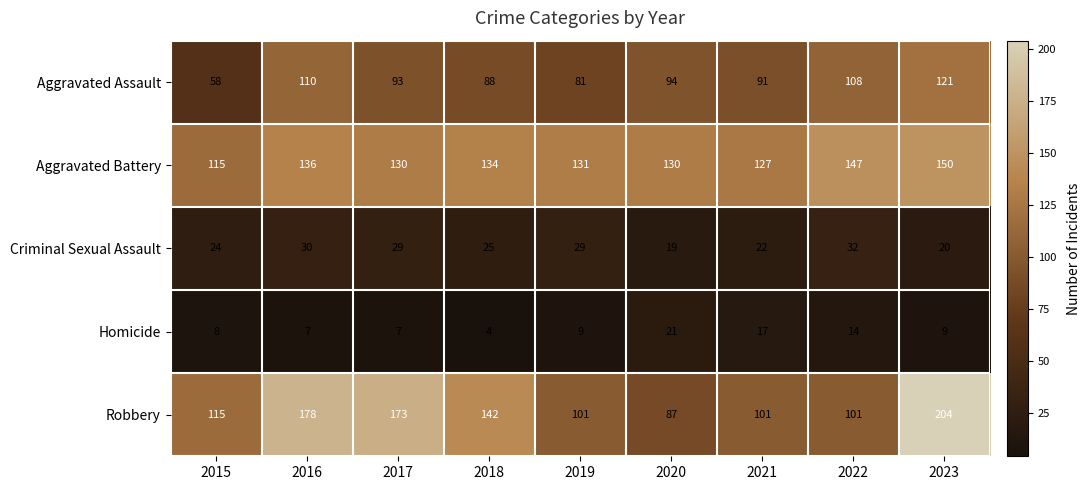

What is the total value across all series at 2015?

320